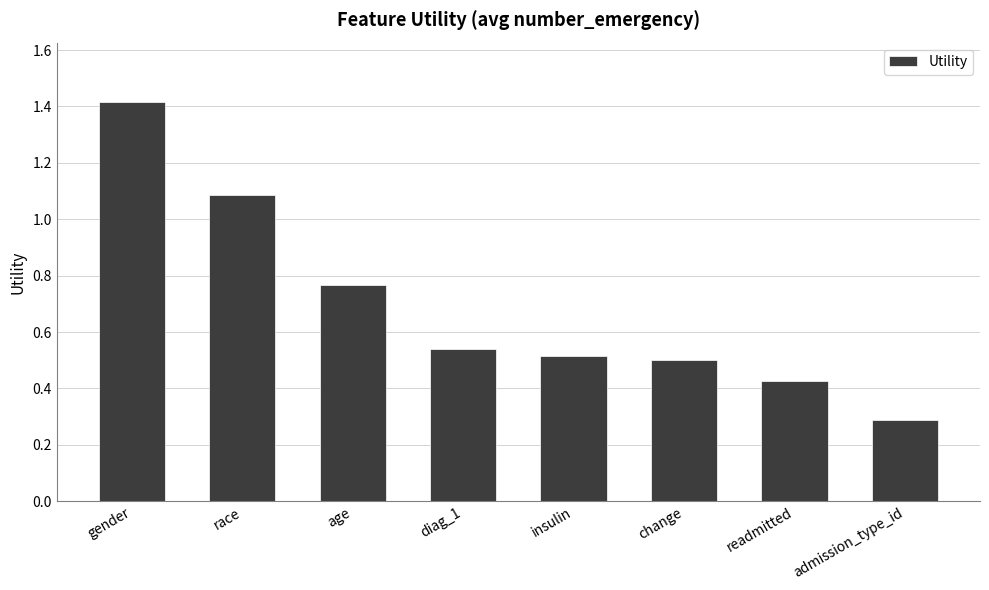

The value at insulin is 0.5. True or false?

True